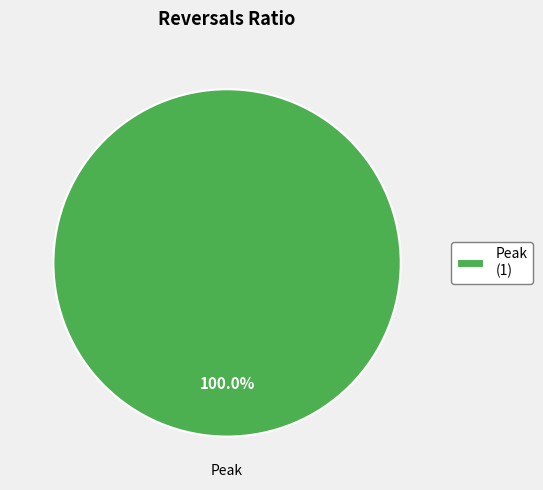

How many slices are in this pie chart?

1